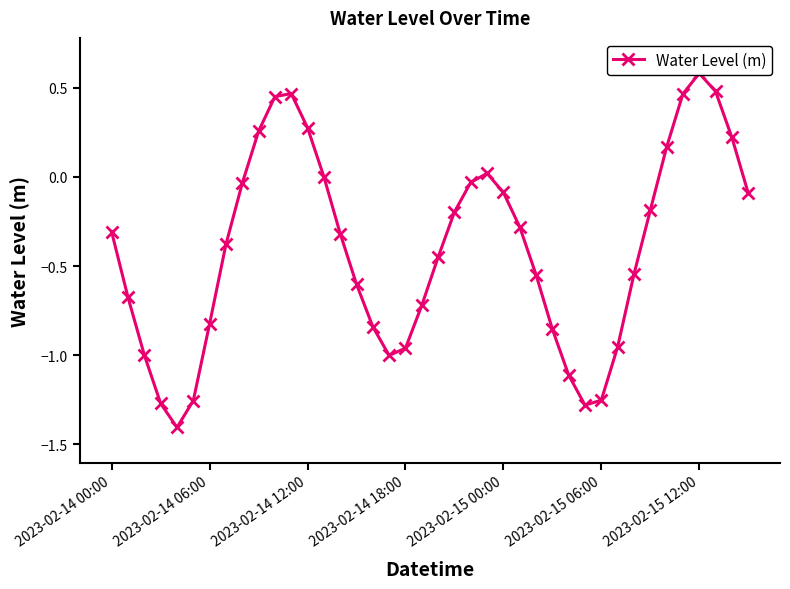

At which category does the chart reach its peak across all series?

2023-02-15 12:00